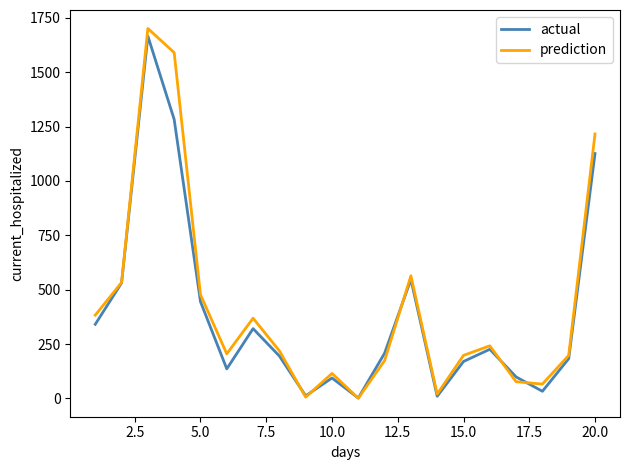

What is the maximum value for actual?

1666